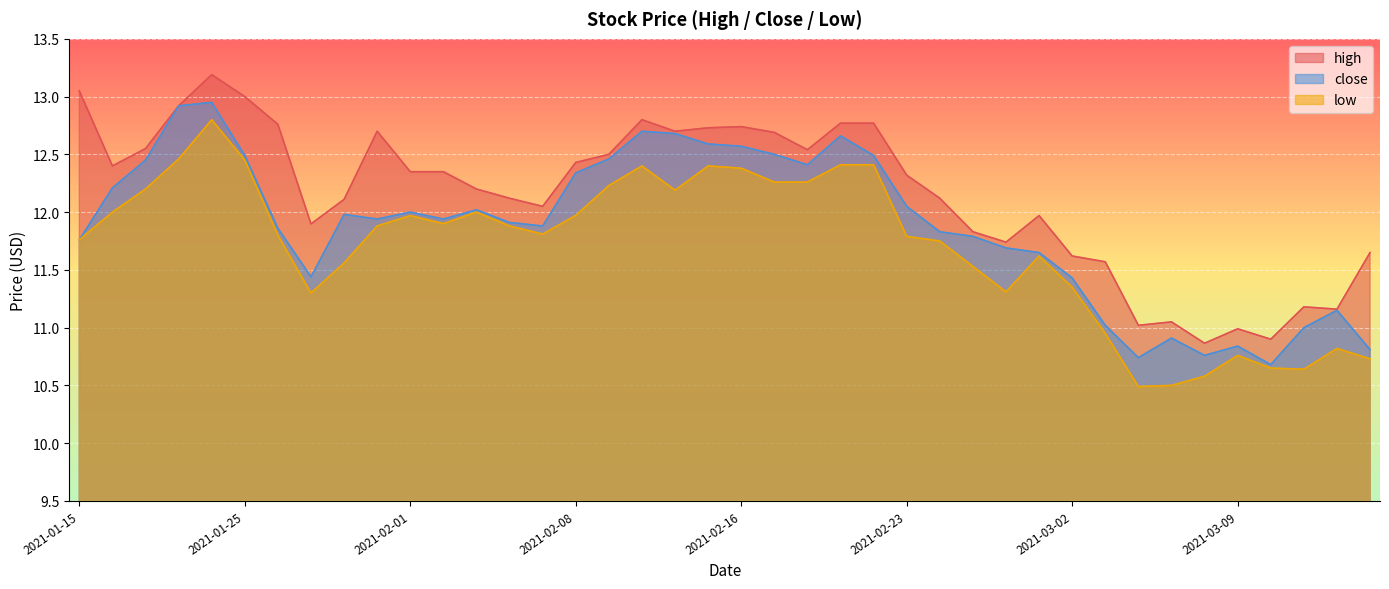

True or false: close has more than 2 interior local peaks.

True